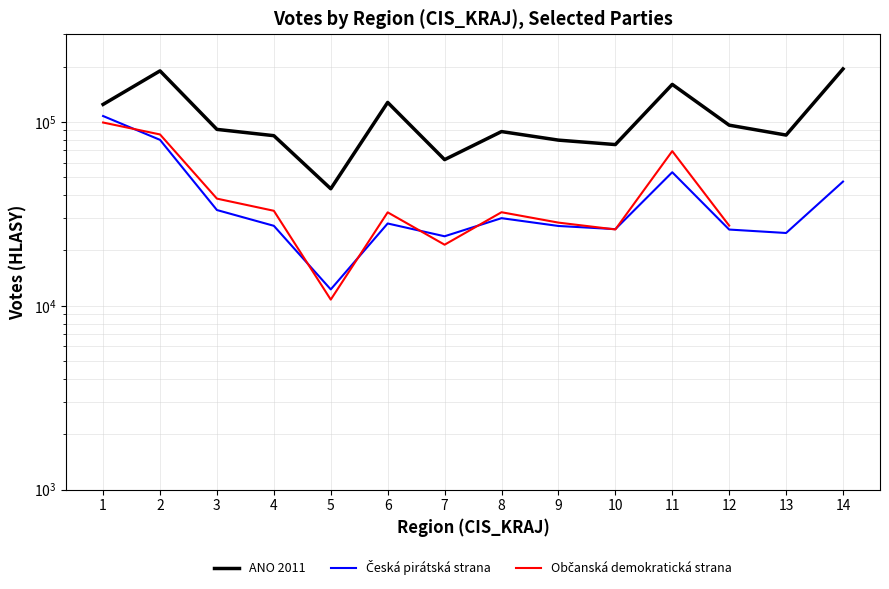

What is the sum of all ANO 2011 values?

1500113.0